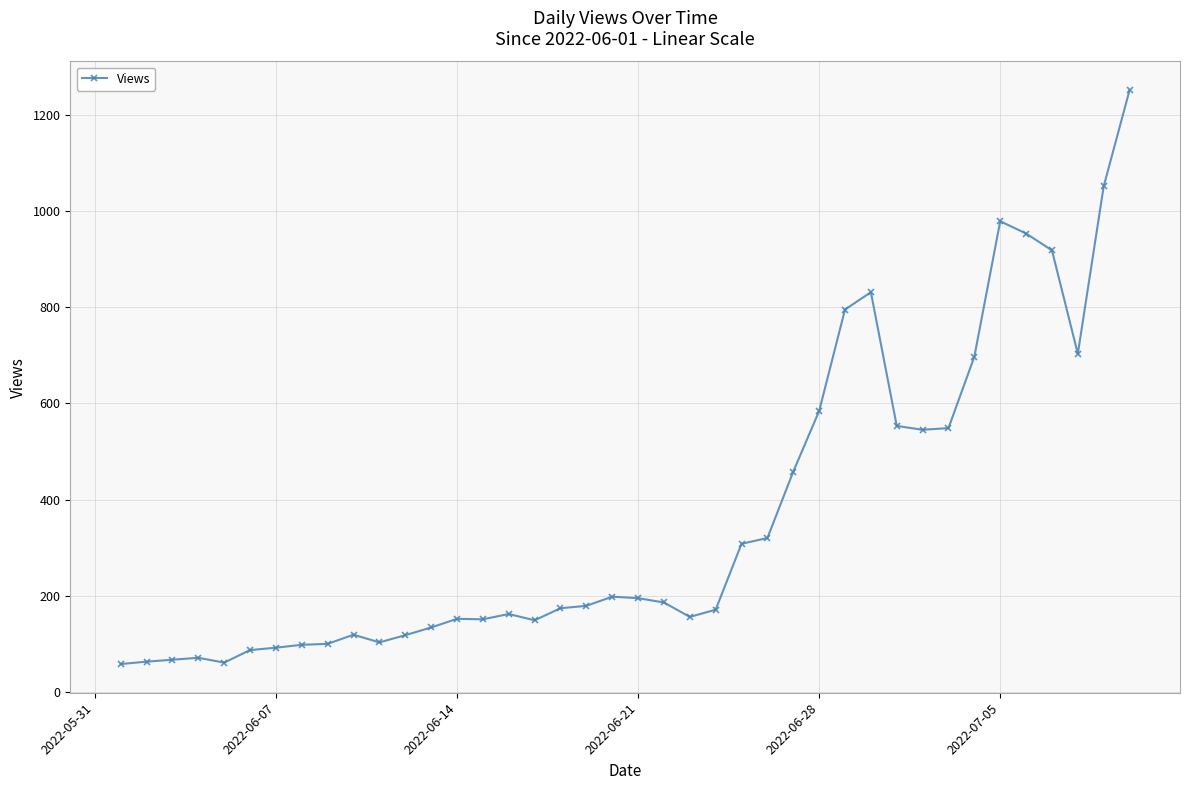

What is the difference between the maximum and minimum values?

1193.0